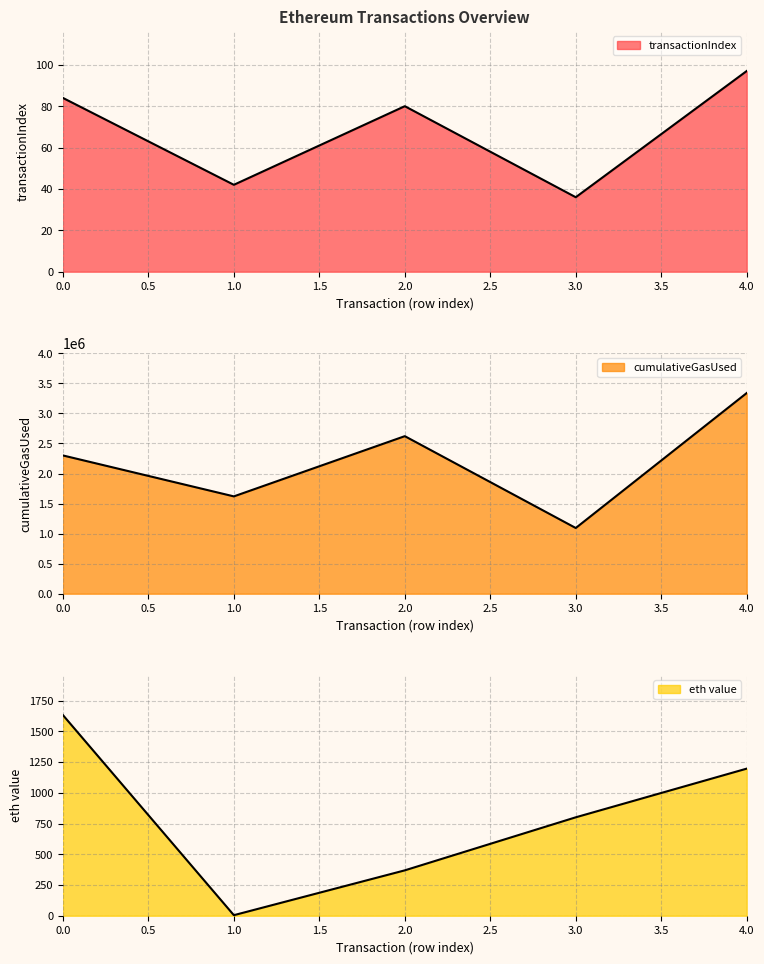

Which label corresponds to the largest value in the chart?

4